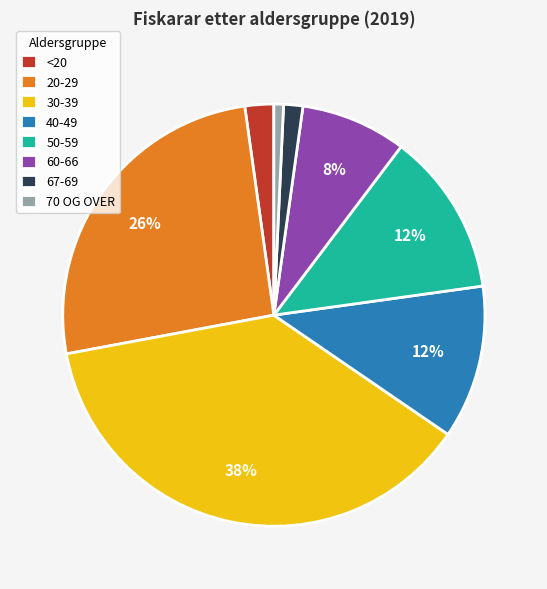

To the nearest percent, what is the combined percentage of <20 and 30-39?

40%